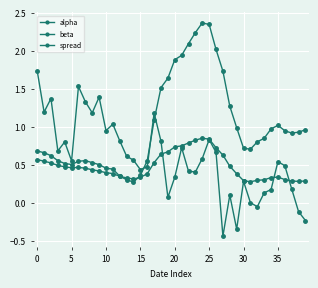

Rank the series by their maximum value, from highest to lowest.

beta, spread, alpha